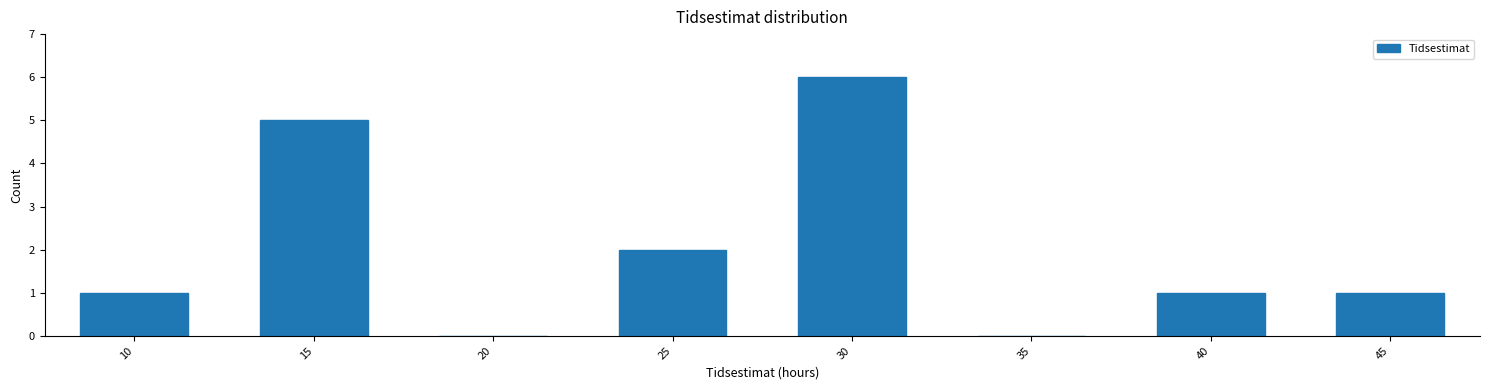

Reading left to right, list every bar in this chart as the range it spans on the x-axis followed by its height. The values are not printed on the chart, so give them approximately, as read against the axis.

7.5 to 12.5: 1
12.5 to 17.5: 5
17.5 to 22.5: 0
22.5 to 27.5: 2
27.5 to 32.5: 6
32.5 to 37.5: 0
37.5 to 42.5: 1
42.5 to 47.5: 1